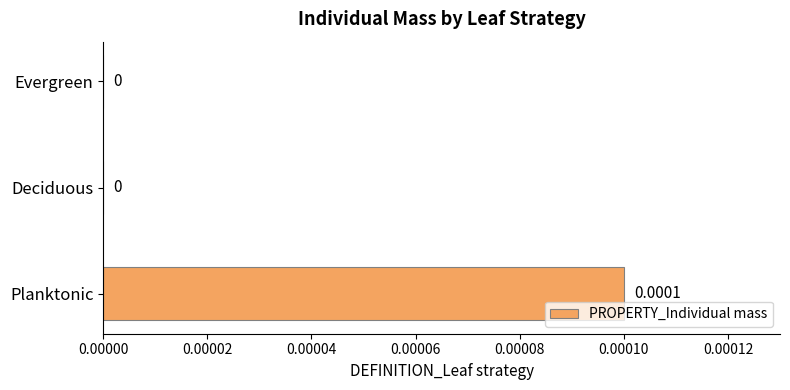

Between Planktonic and Evergreen, which is larger?

Planktonic